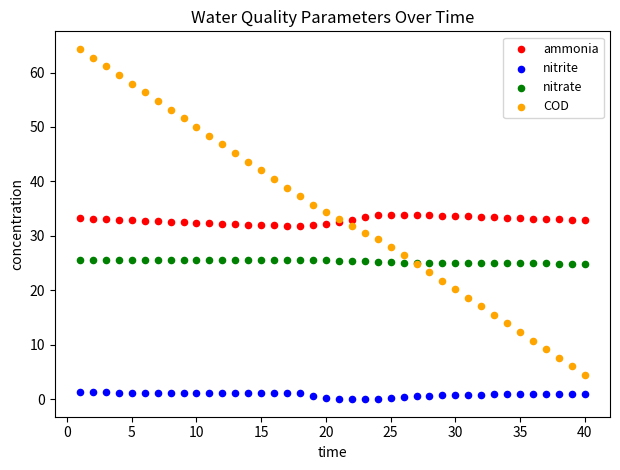

Which series has the widest spread of Y values?

COD